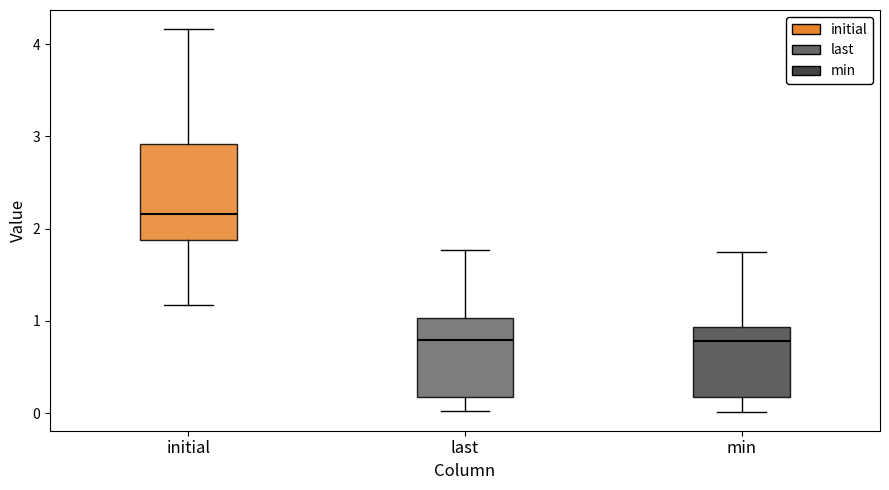

Reading left to right, read every box against the y-axis: the position of its median line, the range the box covers, and the ends of its whiskers. The values are not printed on the chart, so give them approximately, as read against the axis.

initial: median 2.2, box 1.9 to 2.9, whiskers 1.2 to 4.2
last: median 0.8, box 0.2 to 1.0, whiskers 0.0 to 1.8
min: median 0.8, box 0.2 to 0.9, whiskers 0.0 to 1.7